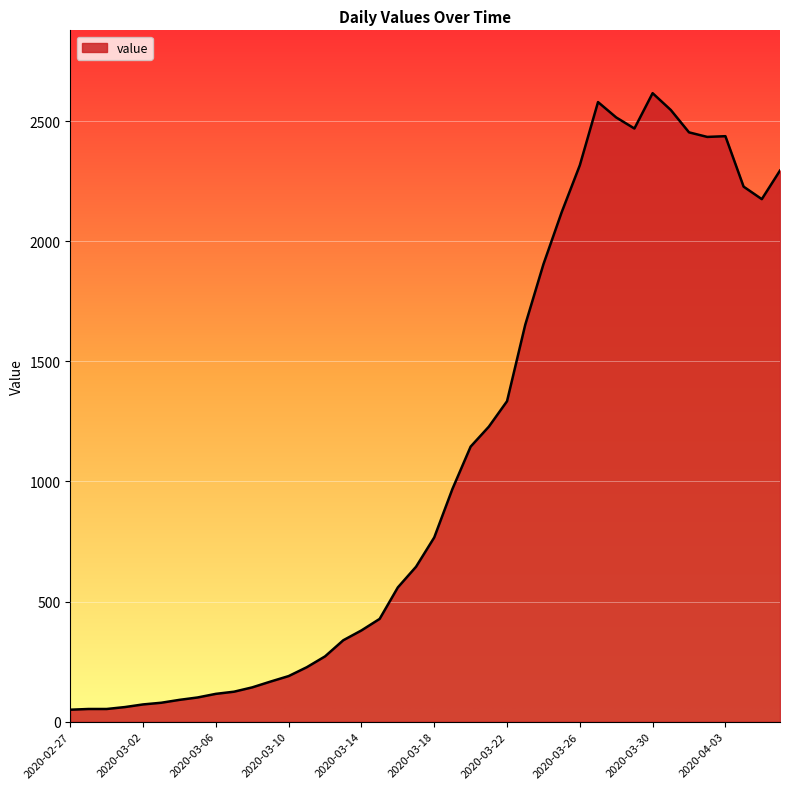

What is the difference between the maximum and minimum values?

2566